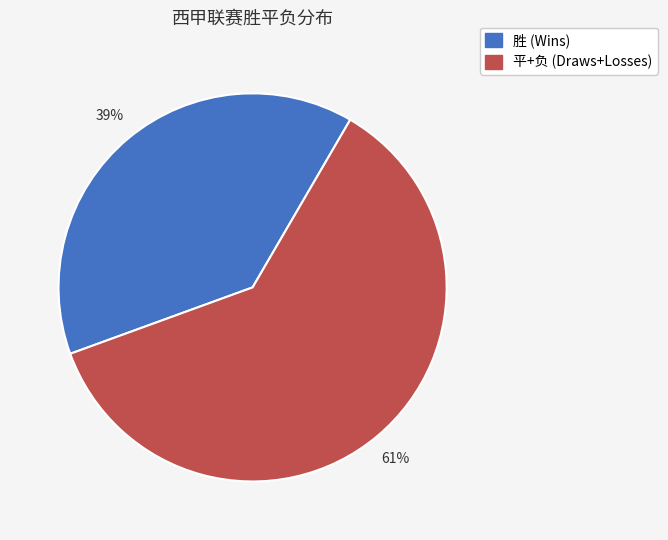

To the nearest percent, what is the average slice percentage?

50%